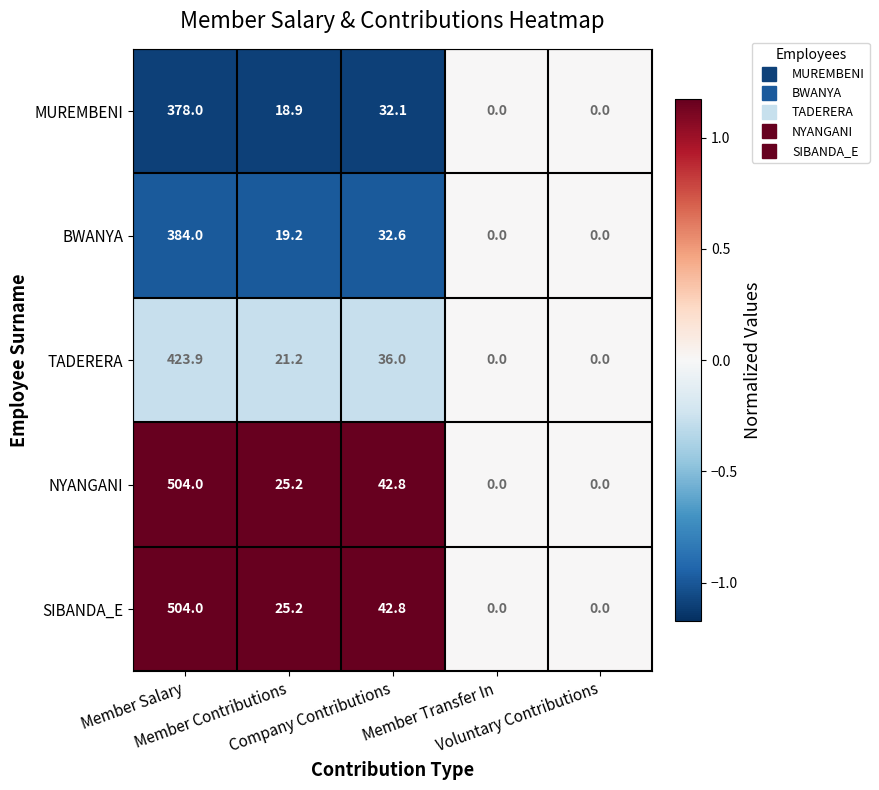

What is the average value of the TADERERA series?

96.2